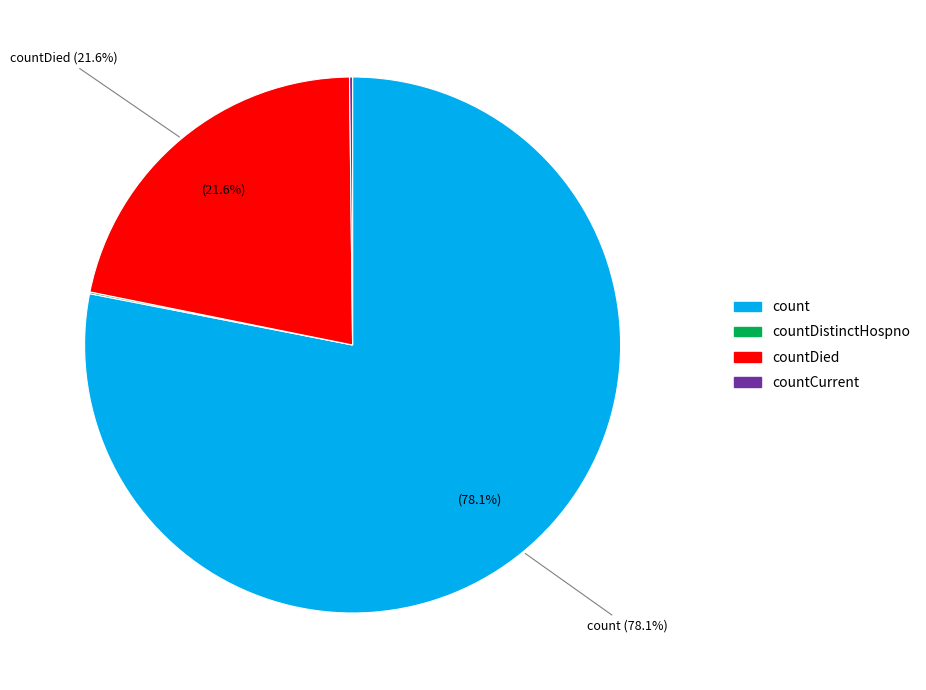

Is there a majority slice in this chart?

Yes